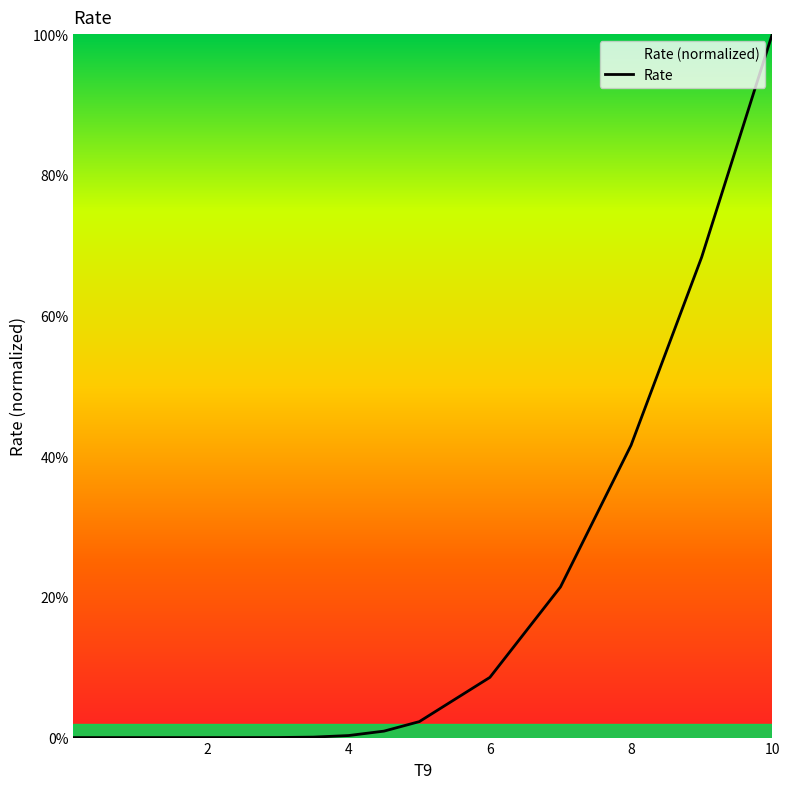

What is the sum of all values?

243.4